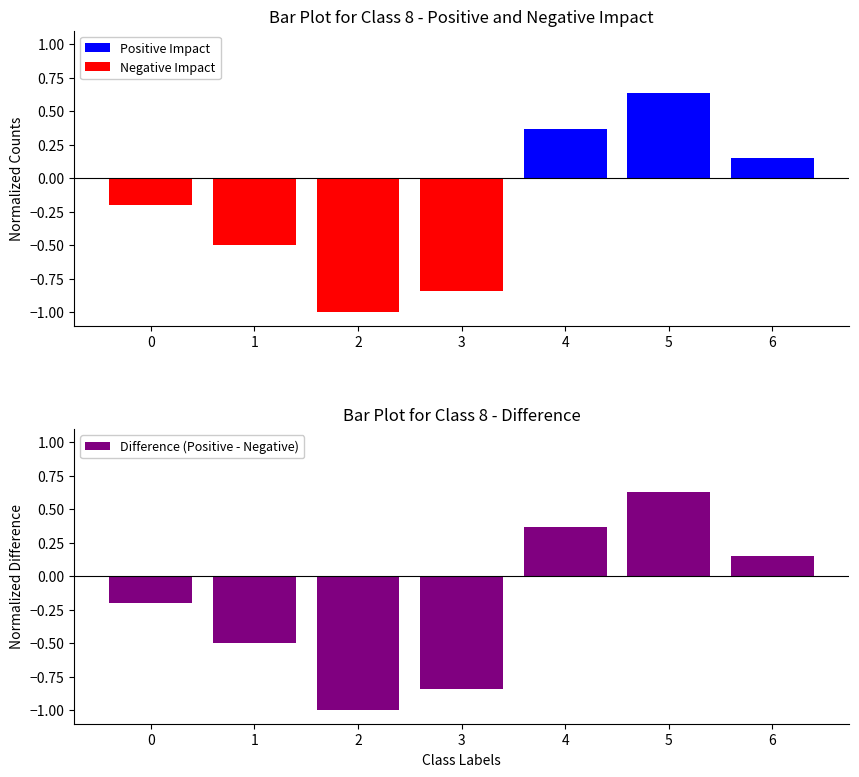

Reading right to left, list all the values displayed in this chart.

Positive Impact: 0.1	0.6	0.4	0.0	0.0	0.0	0.0
Negative Impact: 0.0	0.0	0.0	-0.8	-1.0	-0.5	-0.2
Difference (Positive - Negative): 0.1	0.6	0.4	-0.8	-1.0	-0.5	-0.2